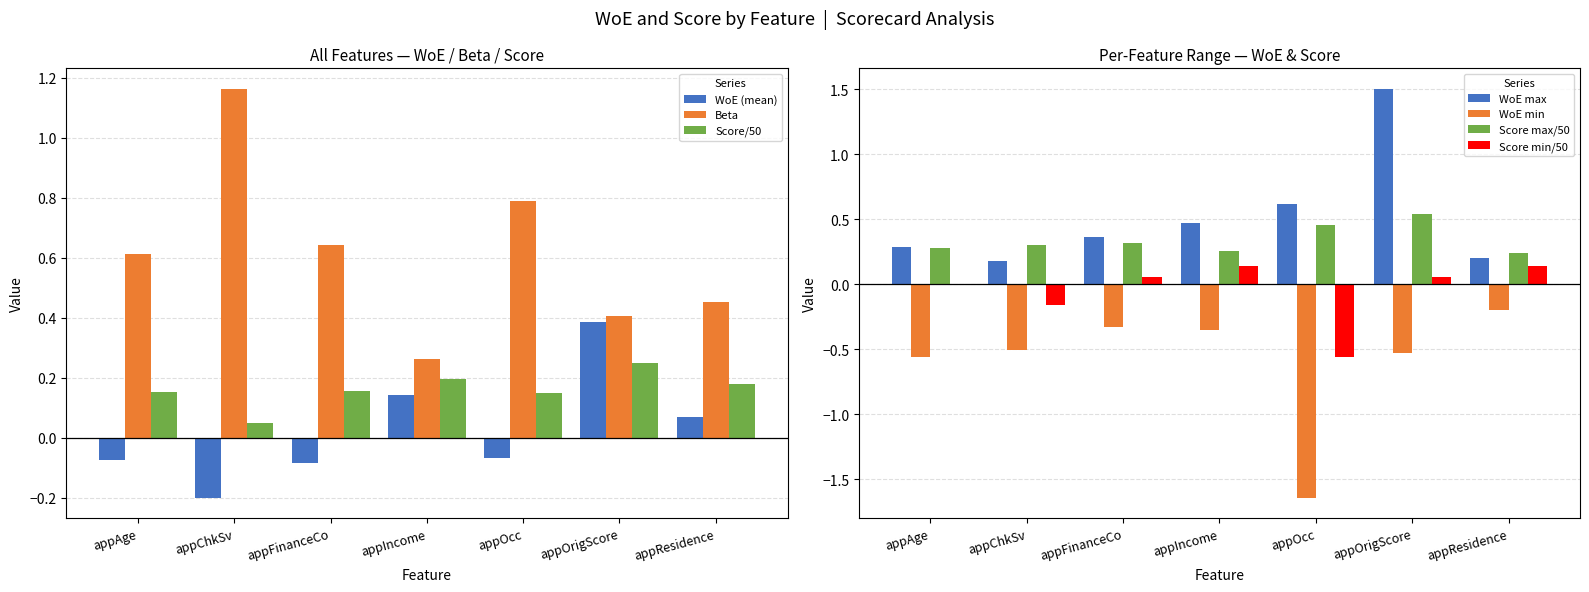

Between appChkSv and appOrigScore, which series saw the biggest shift?

beta